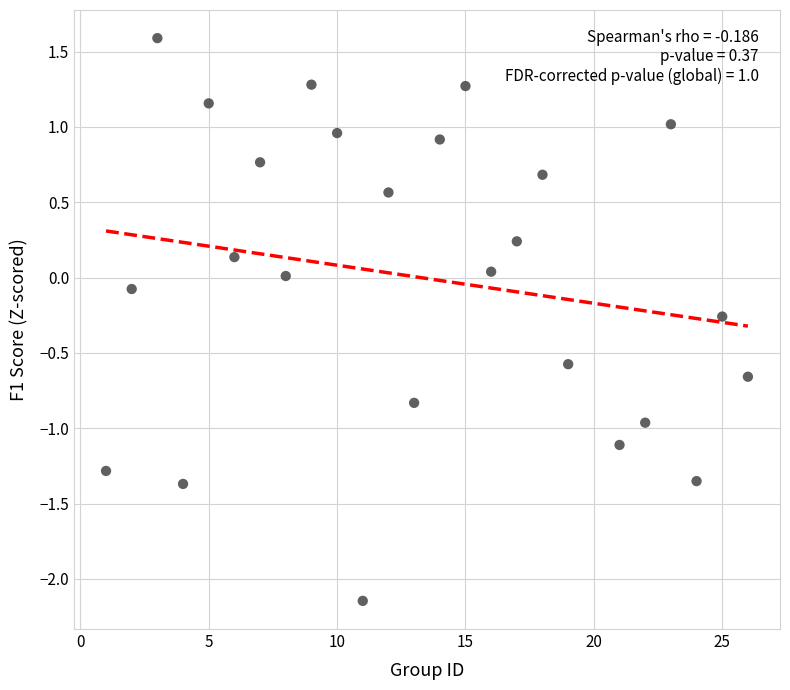

What is the range of X values (max minus min)?

25.0